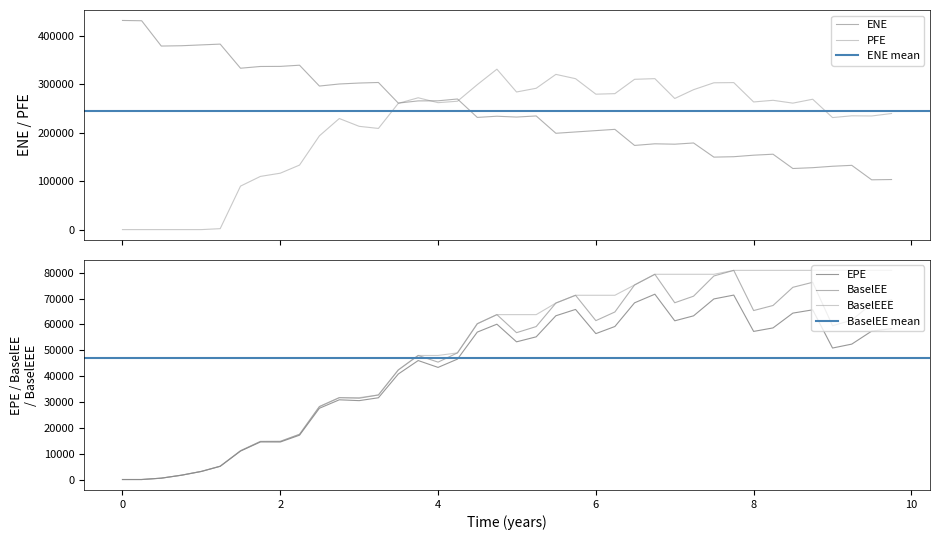

True or false: ENE has a value of 201282.0 at 5.74269.

True